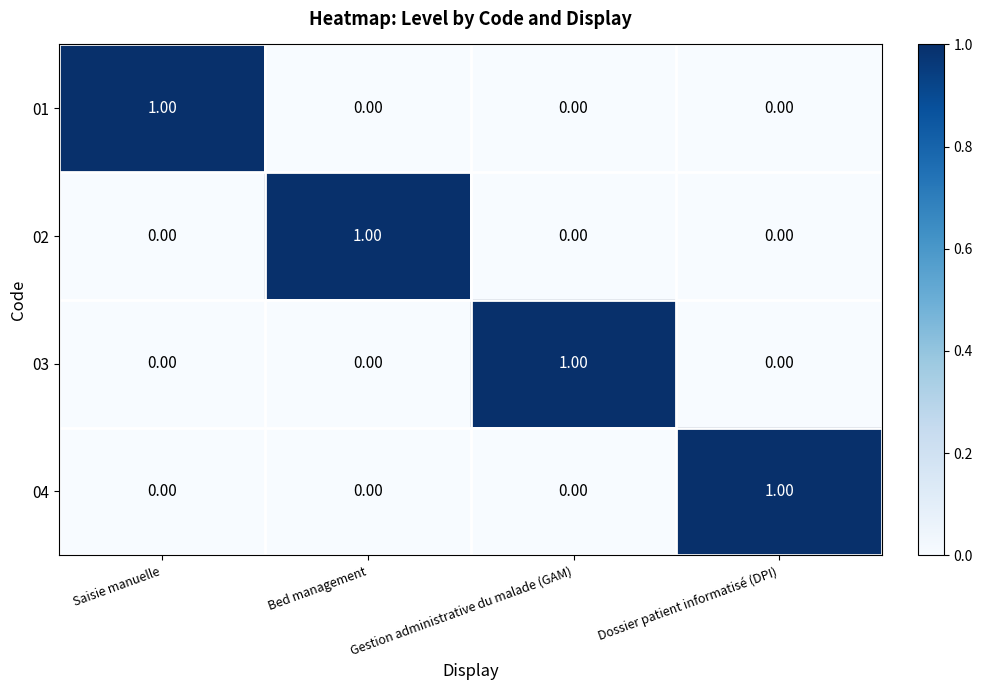

How many positive values does the 02 series have?

1